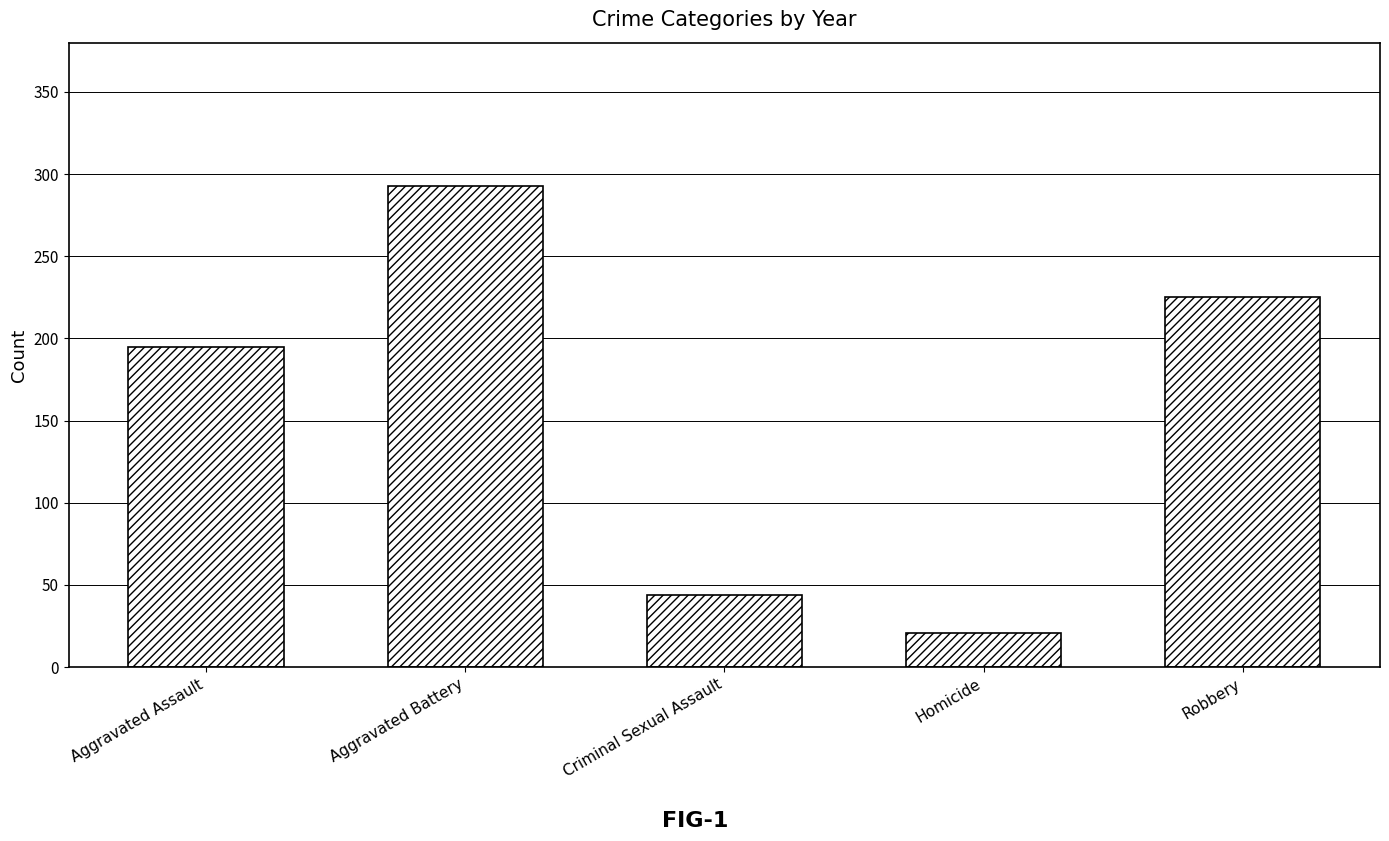

The value at Aggravated Battery is 93. True or false?

False